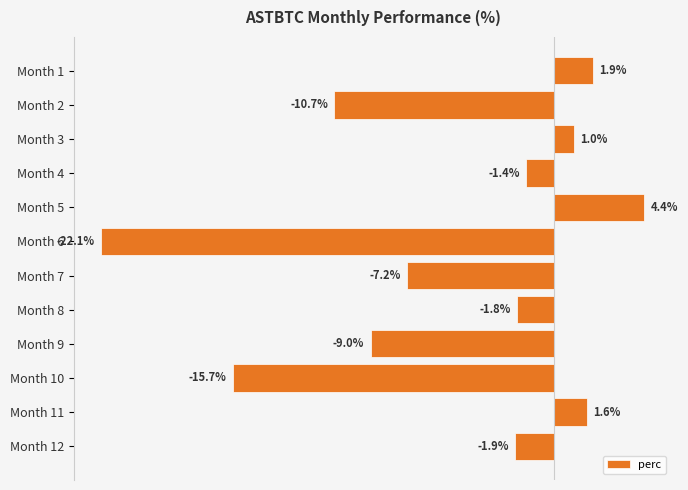

Rank the categories by value from highest to lowest.

Month 5, Month 1, Month 11, Month 3, Month 4, Month 8, Month 12, Month 7, Month 9, Month 2, Month 10, Month 6